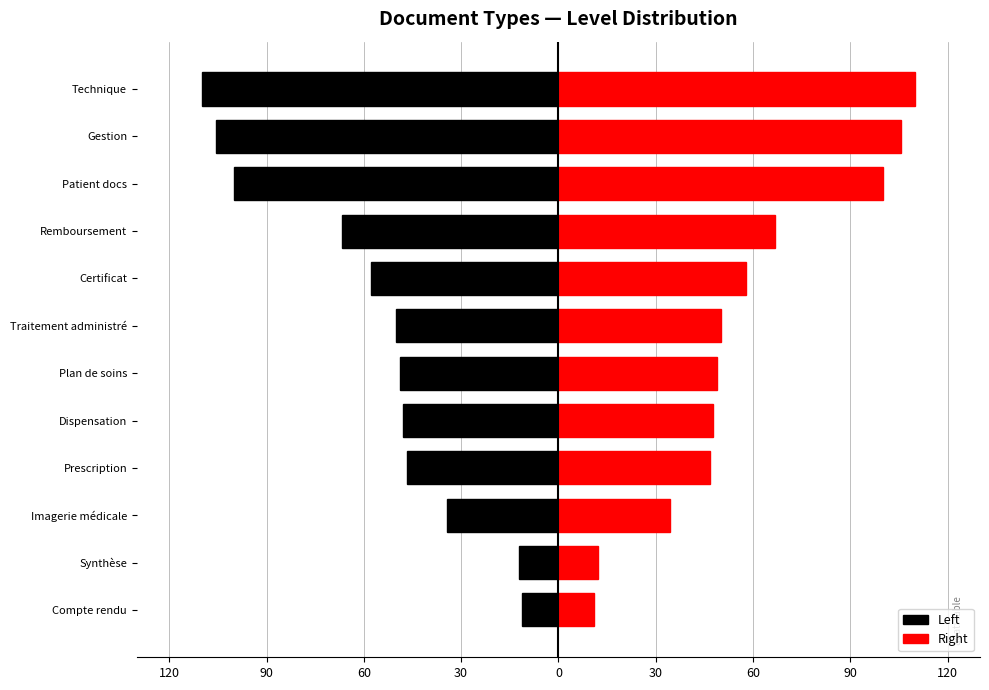

Which series changed the most between Synthèse and Prescription?

Left